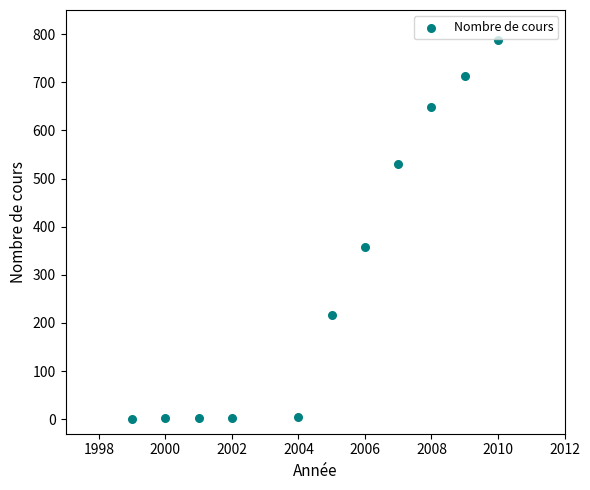

What Y value in the scatter plot is closest to 394?

358